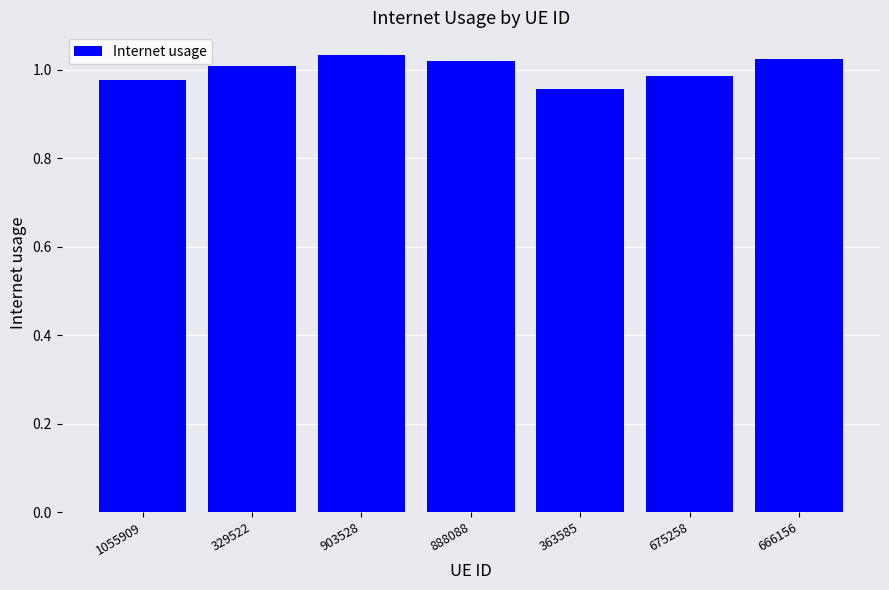

What is the difference between the maximum and minimum values?

0.1